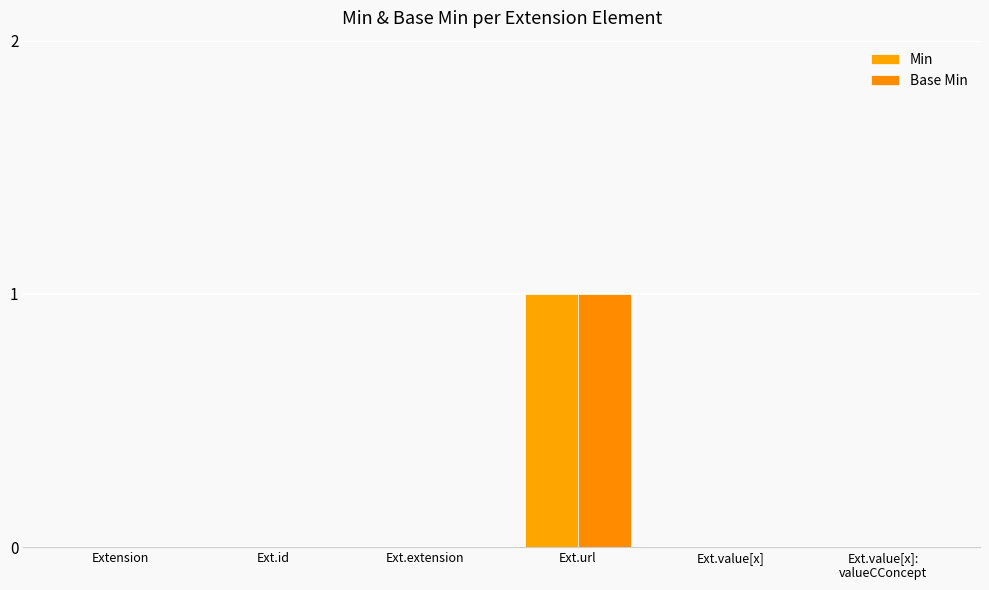

At which category does the chart reach its peak across all series?

Ext.url